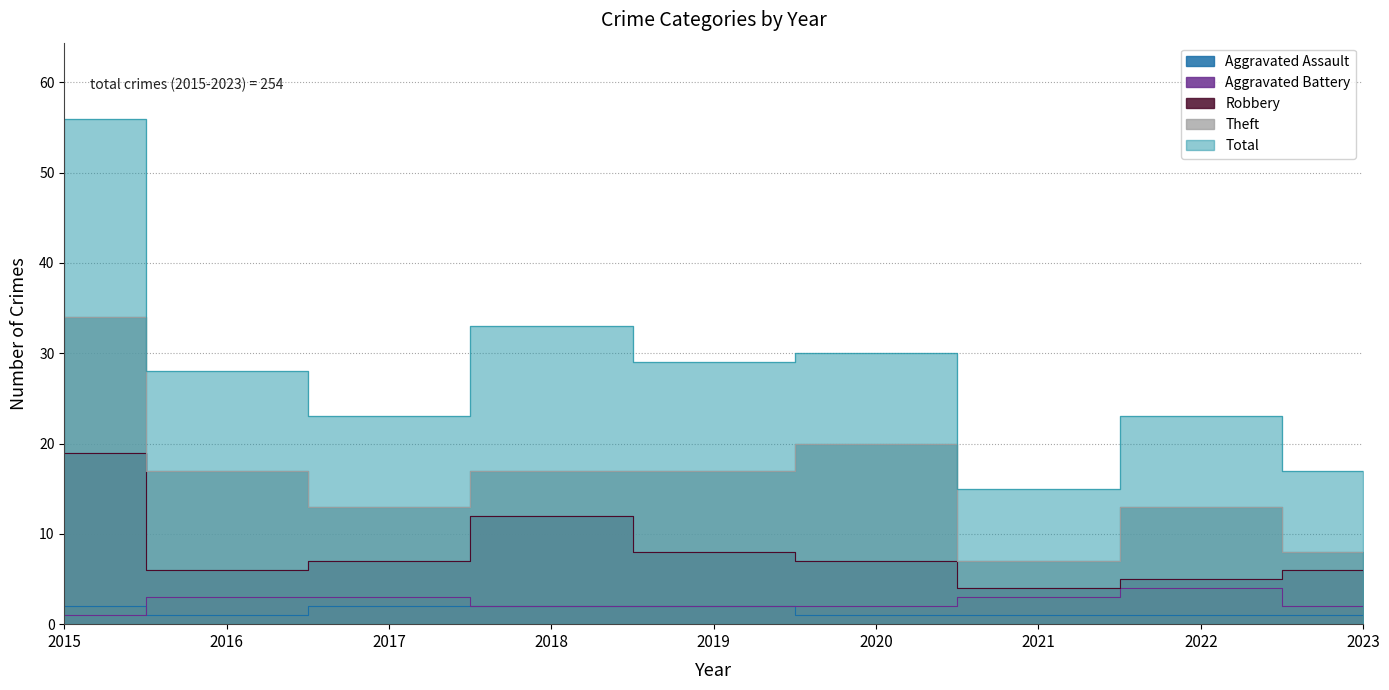

What is the difference between the highest and lowest values at 2021?

14